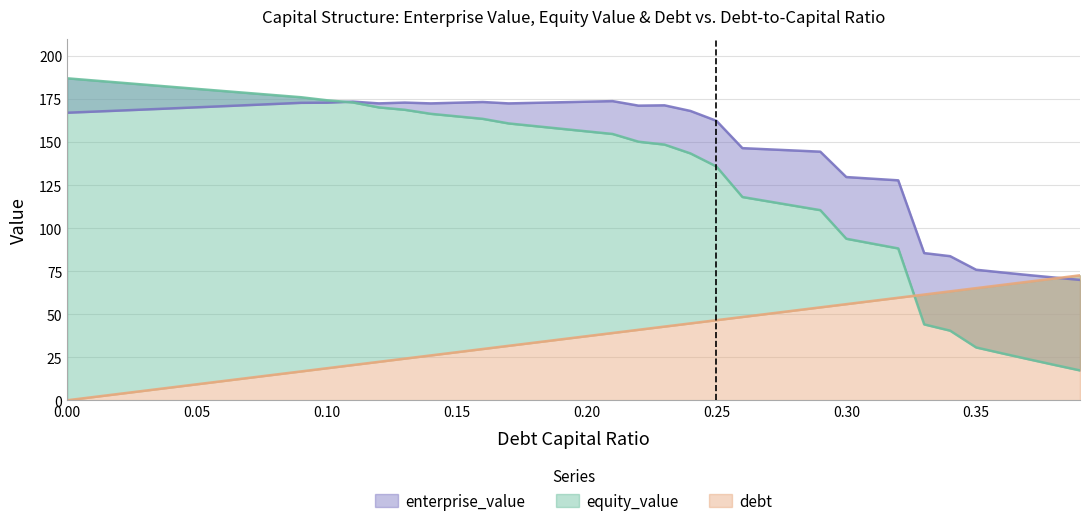

What is the total value across all series at 0.31?

277.4